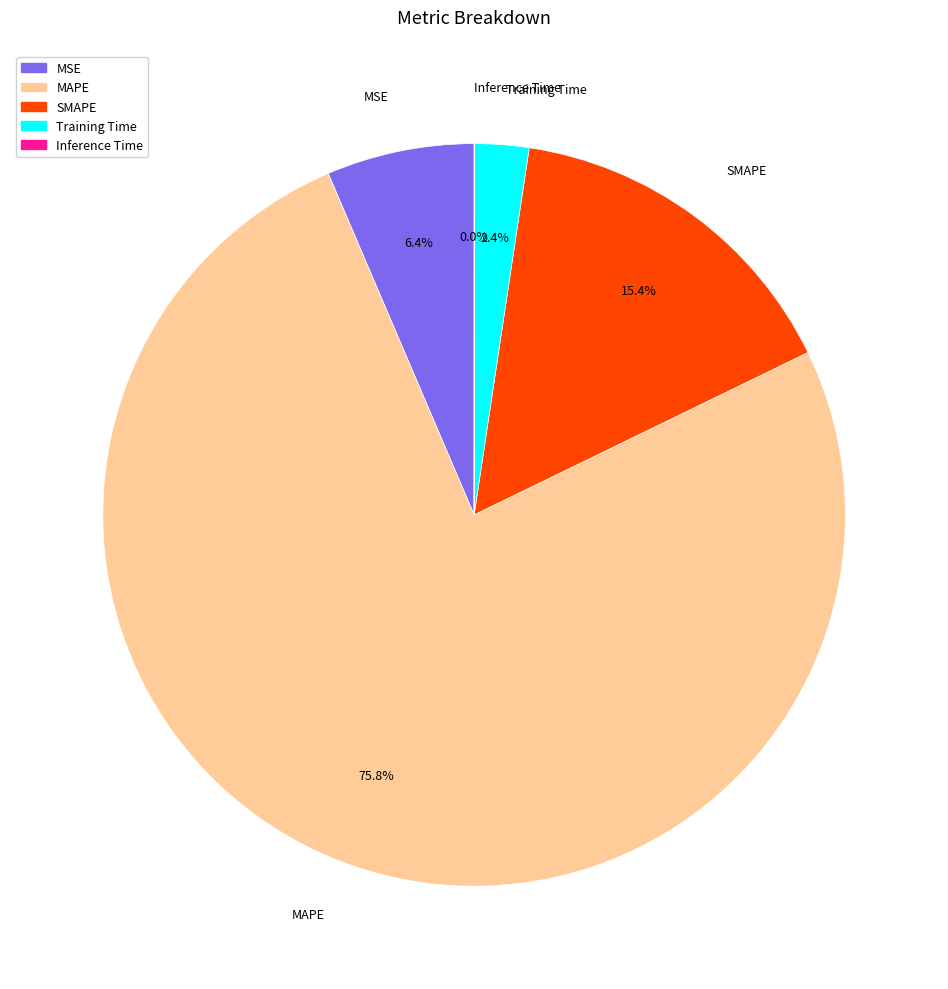

Which has a higher value, MAPE or Training Time?

MAPE